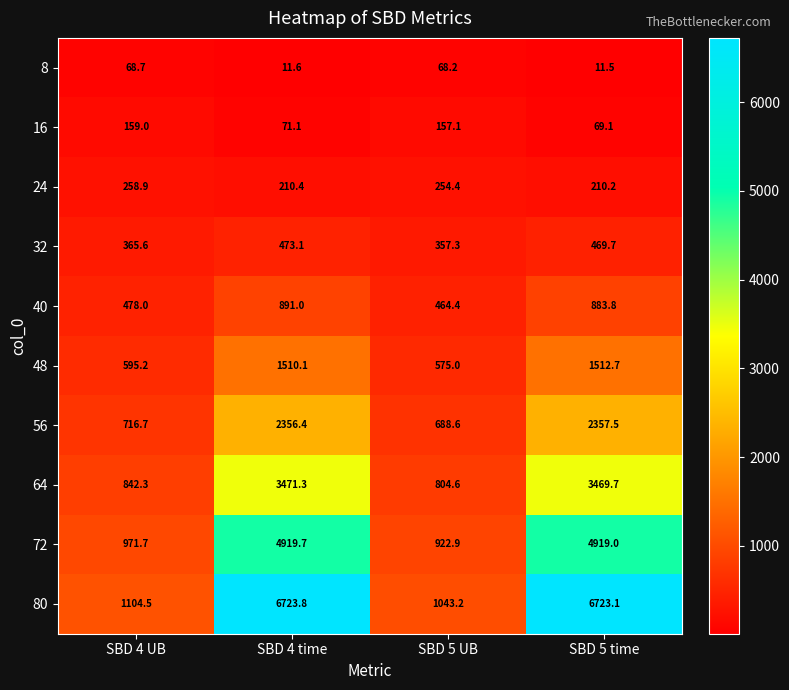

At how many categories does at least one series exceed 3237?

2